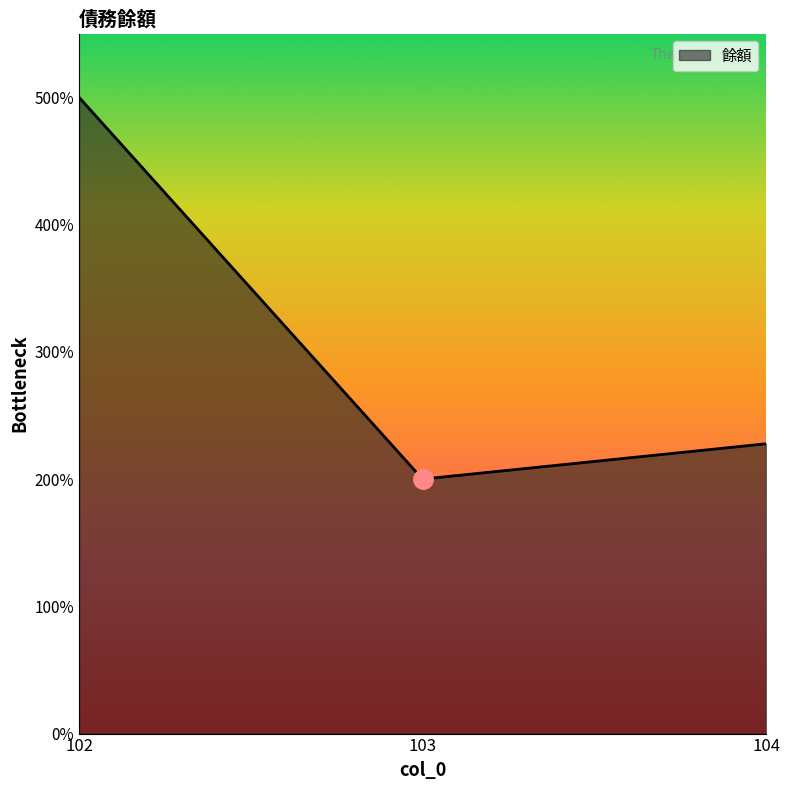

Read the value at 102, to the nearest 10.

50000000